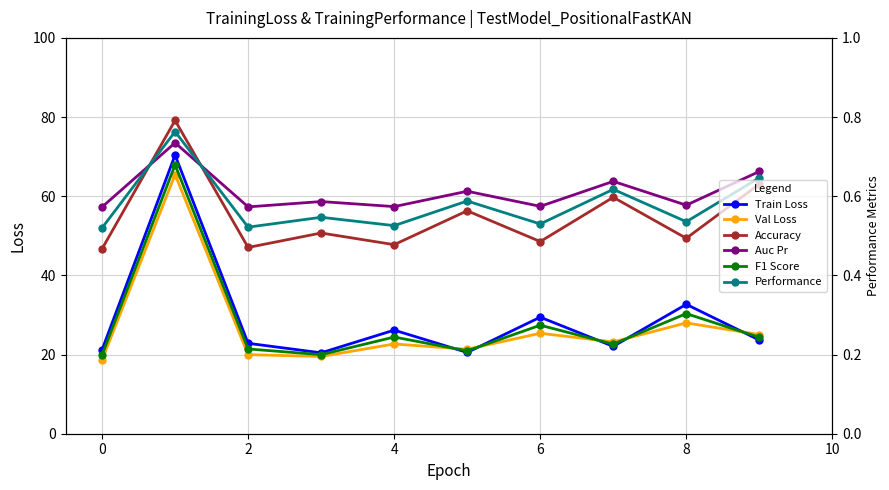

Is the value of Val Loss at 6 greater than the value of F1 Score at 2?

Yes